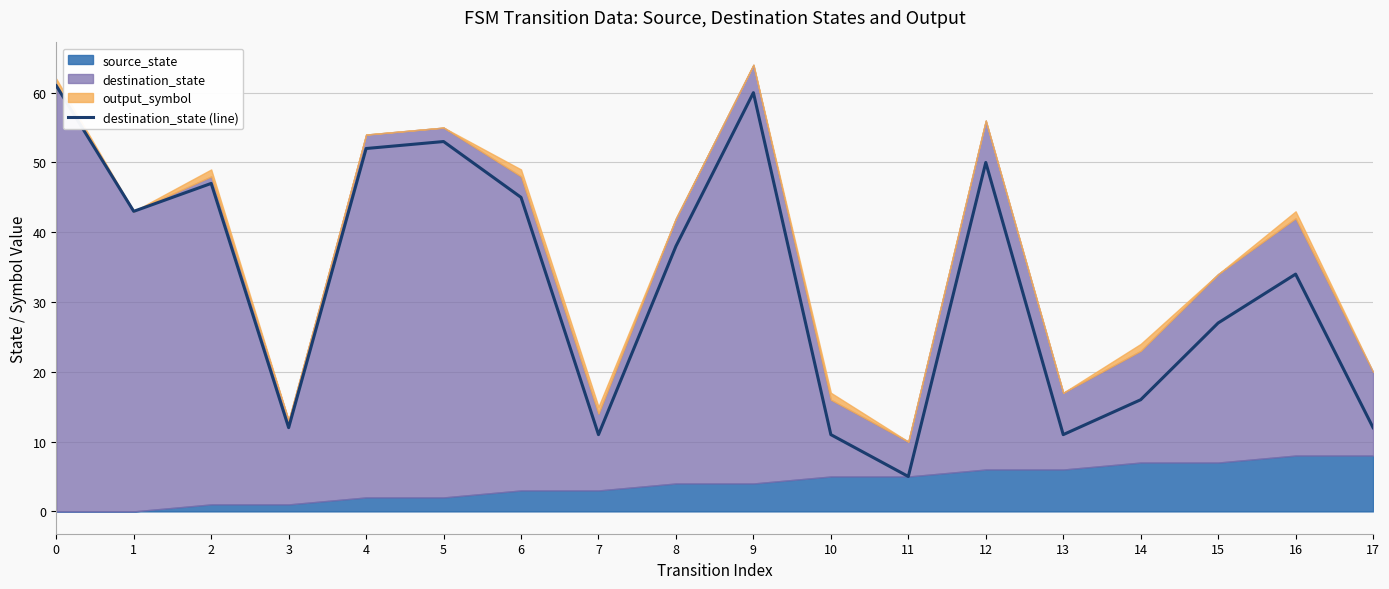

What is the sum of all values?

588